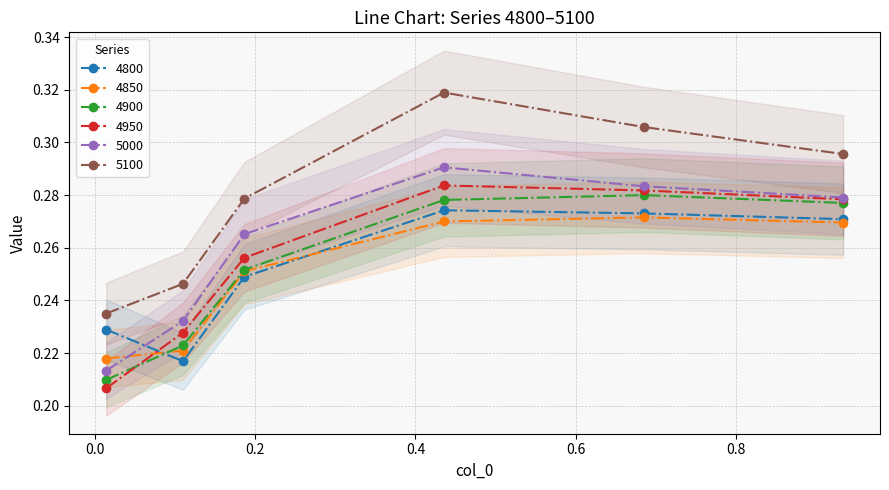

Reading left to right, extract all data points from this chart.

4800: 0.0136986301369863=0.2	0.1095890410958904=0.2	0.1863013698630137=0.2	0.4356164383561644=0.3	0.684931506849315=0.3	0.9342465753424658=0.3
4850: 0.0136986301369863=0.2	0.1095890410958904=0.2	0.1863013698630137=0.3	0.4356164383561644=0.3	0.684931506849315=0.3	0.9342465753424658=0.3
4900: 0.0136986301369863=0.2	0.1095890410958904=0.2	0.1863013698630137=0.3	0.4356164383561644=0.3	0.684931506849315=0.3	0.9342465753424658=0.3
4950: 0.0136986301369863=0.2	0.1095890410958904=0.2	0.1863013698630137=0.3	0.4356164383561644=0.3	0.684931506849315=0.3	0.9342465753424658=0.3
5000: 0.0136986301369863=0.2	0.1095890410958904=0.2	0.1863013698630137=0.3	0.4356164383561644=0.3	0.684931506849315=0.3	0.9342465753424658=0.3
5100: 0.0136986301369863=0.2	0.1095890410958904=0.2	0.1863013698630137=0.3	0.4356164383561644=0.3	0.684931506849315=0.3	0.9342465753424658=0.3